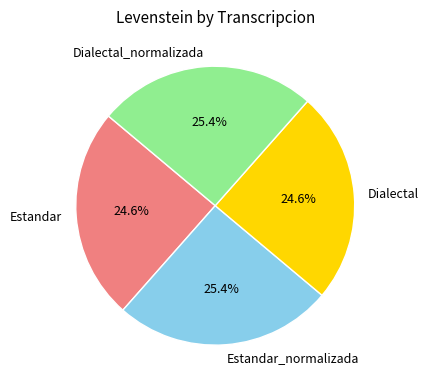

How many segments does this pie chart have?

4